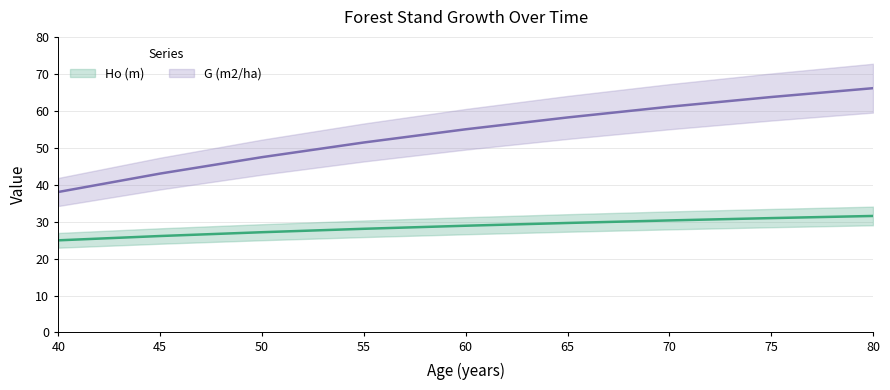

What are all the series names shown in the legend?

Ho (m), G (m2/ha)